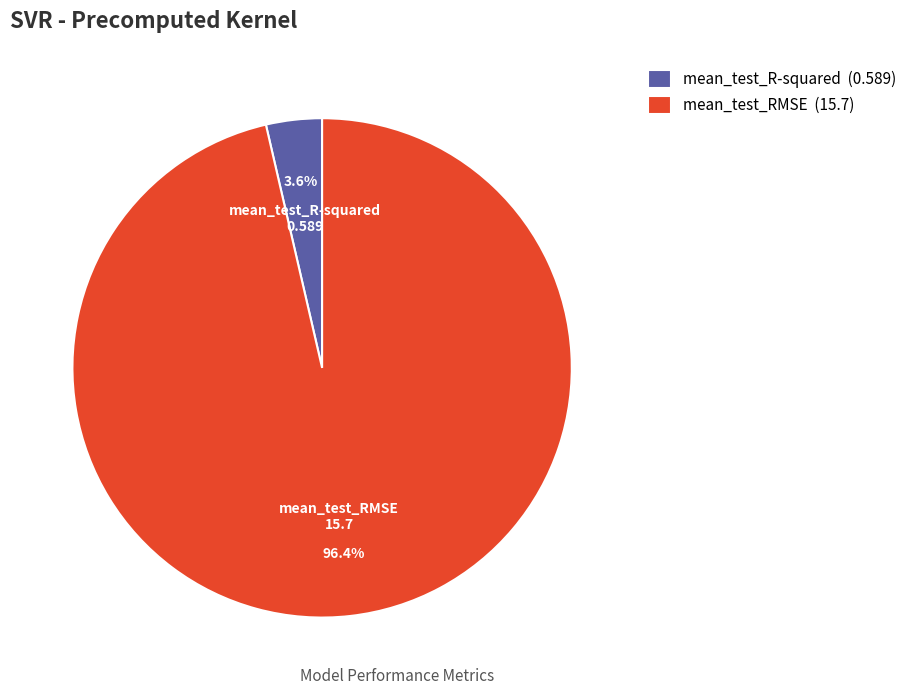

Which category has the biggest portion of the pie?

mean_test_RMSE